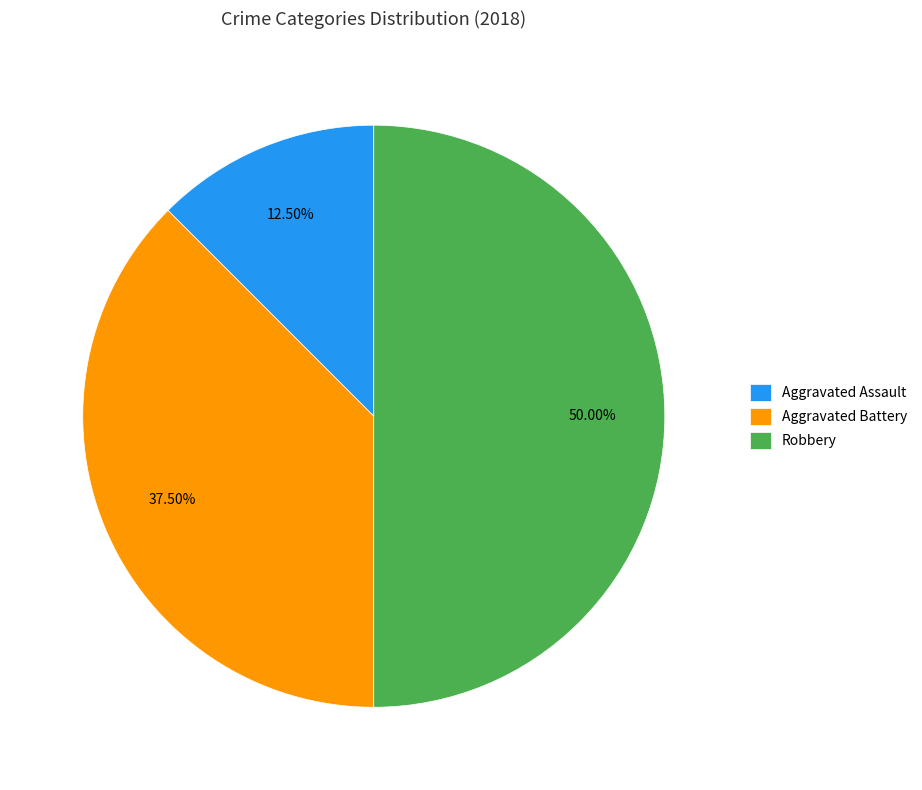

Combined, do Aggravated Assault and Robbery account for over 50%?

Yes